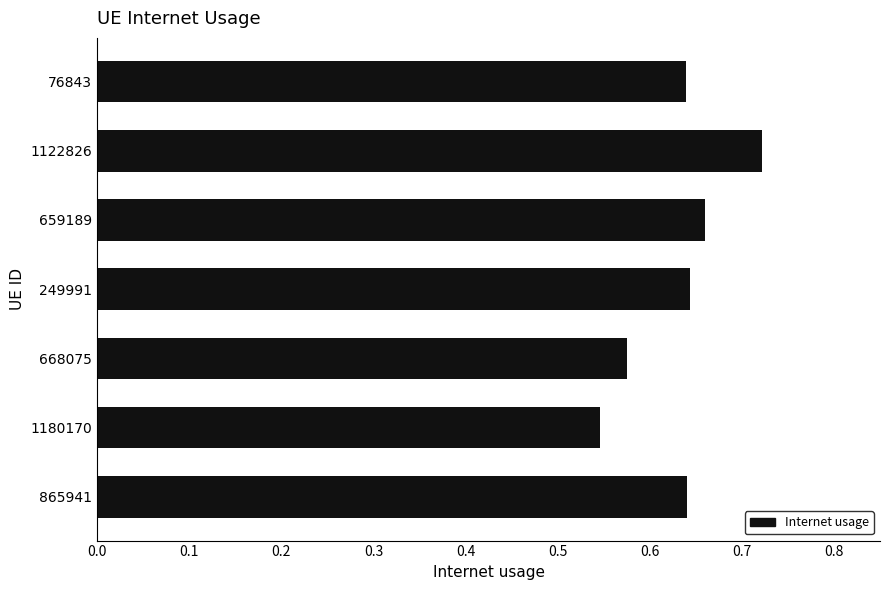

The chart shows a value of 1.1 at 659189. True or false?

False